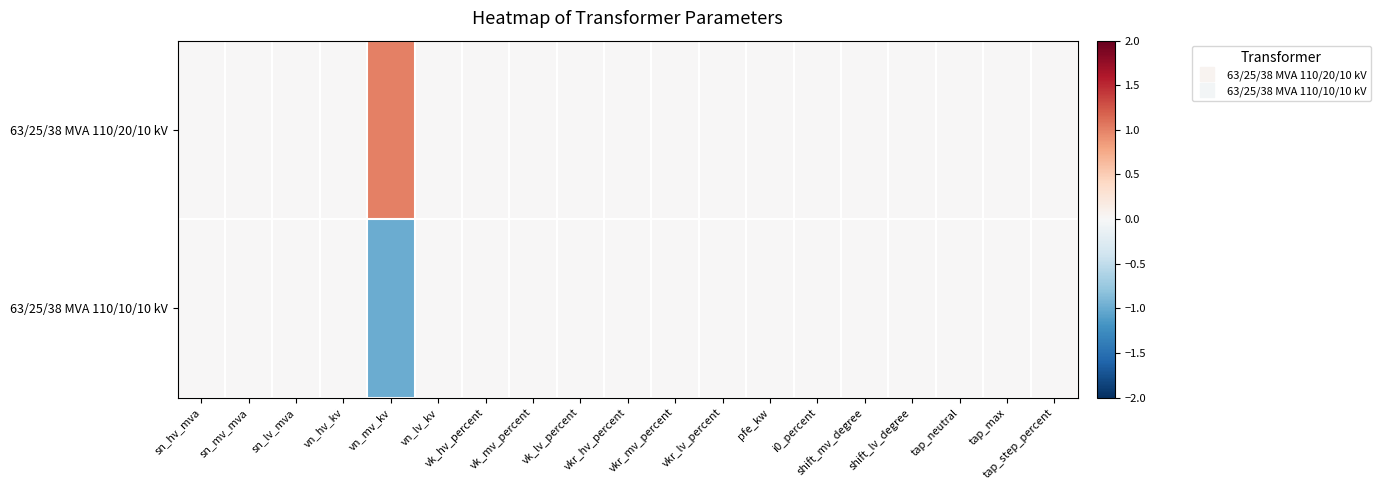

Reading left to right, list all the values displayed in this chart.

63/25/38 MVA 110/20/10 kV: sn_hv_mva=0	sn_mv_mva=0	sn_lv_mva=0	vn_hv_kv=0	vn_mv_kv=1	vn_lv_kv=0	vk_hv_percent=0	vk_mv_percent=0	vk_lv_percent=0	vkr_hv_percent=0	vkr_mv_percent=0	vkr_lv_percent=0	pfe_kw=0	i0_percent=0	shift_mv_degree=0	shift_lv_degree=0	tap_neutral=0	tap_max=0	tap_step_percent=0
63/25/38 MVA 110/10/10 kV: sn_hv_mva=0	sn_mv_mva=0	sn_lv_mva=0	vn_hv_kv=0	vn_mv_kv=-1	vn_lv_kv=0	vk_hv_percent=0	vk_mv_percent=0	vk_lv_percent=0	vkr_hv_percent=0	vkr_mv_percent=0	vkr_lv_percent=0	pfe_kw=0	i0_percent=0	shift_mv_degree=0	shift_lv_degree=0	tap_neutral=0	tap_max=0	tap_step_percent=0